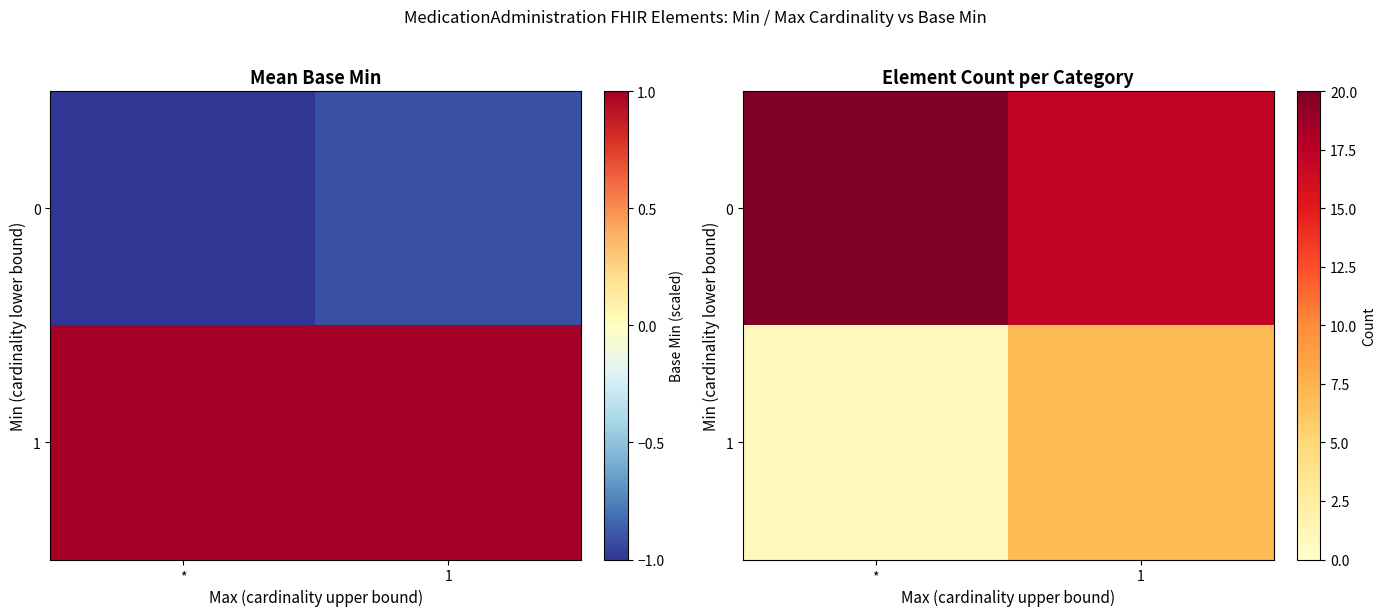

The 0 series shows 20 at *. True or false?

True